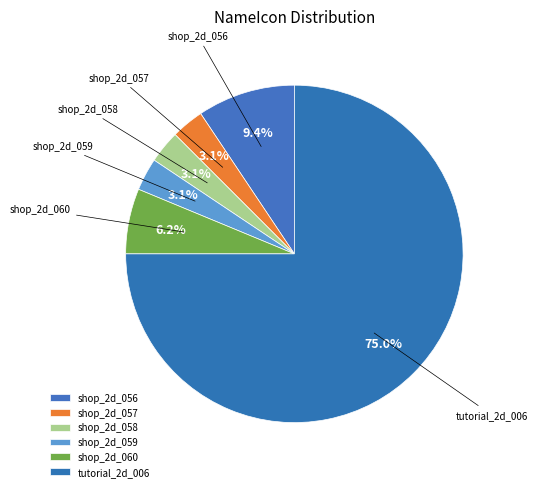

What is the largest slice in the pie chart?

tutorial_2d_006